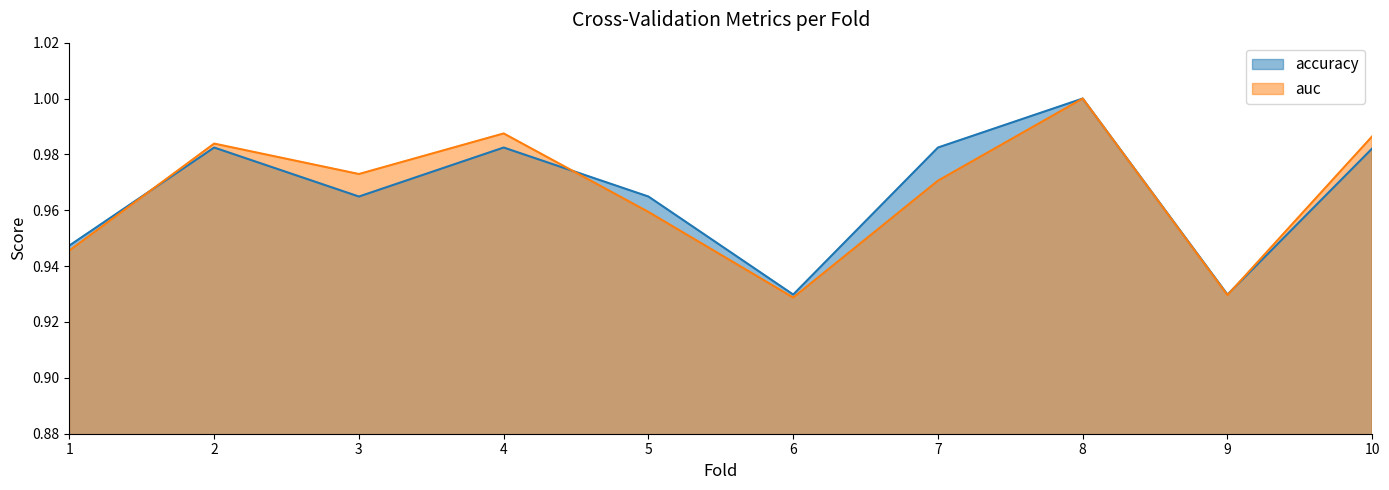

The auc series shows 0.5 at 2. True or false?

False